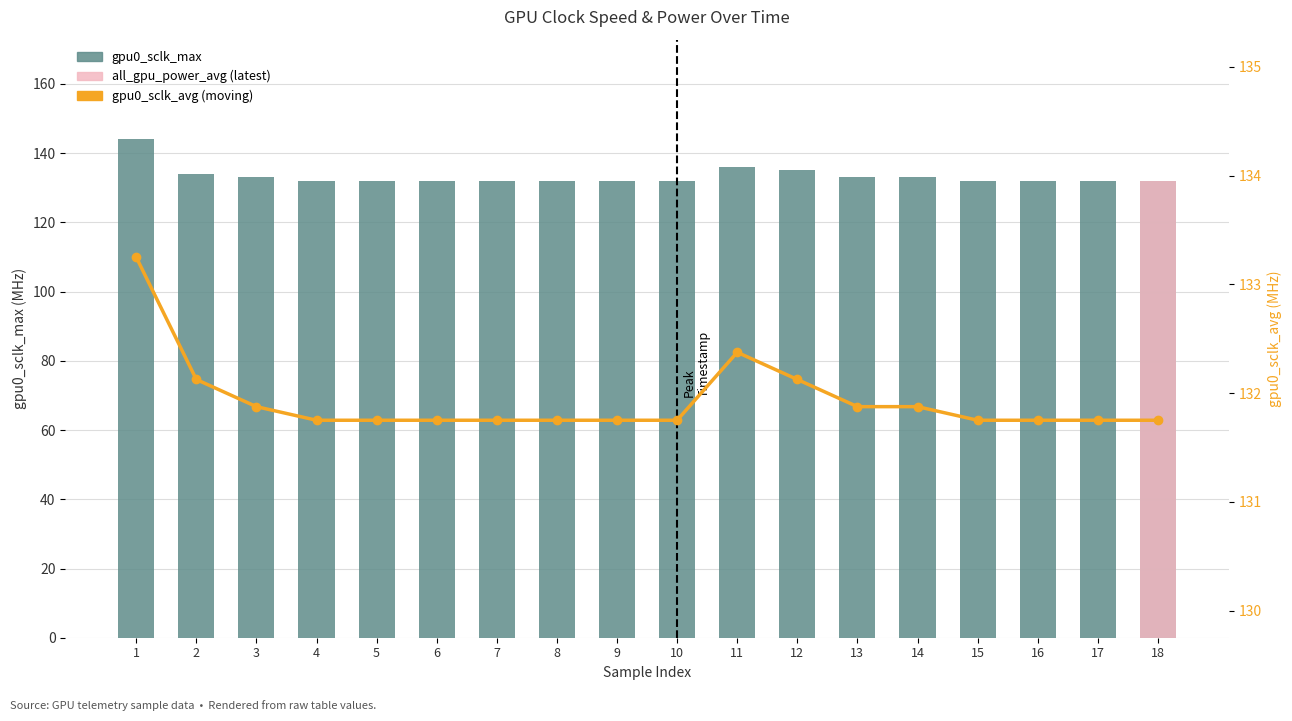

Which series has the largest total across all categories?

gpu0_sclk_max